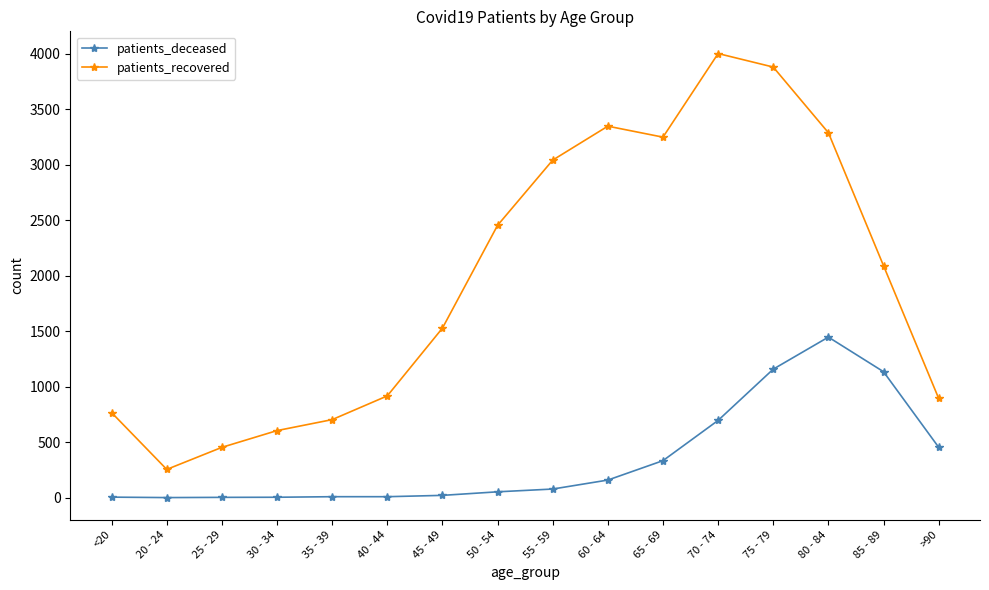

At 20 - 24, list the series in order from largest to smallest.

patients_recovered, patients_deceased